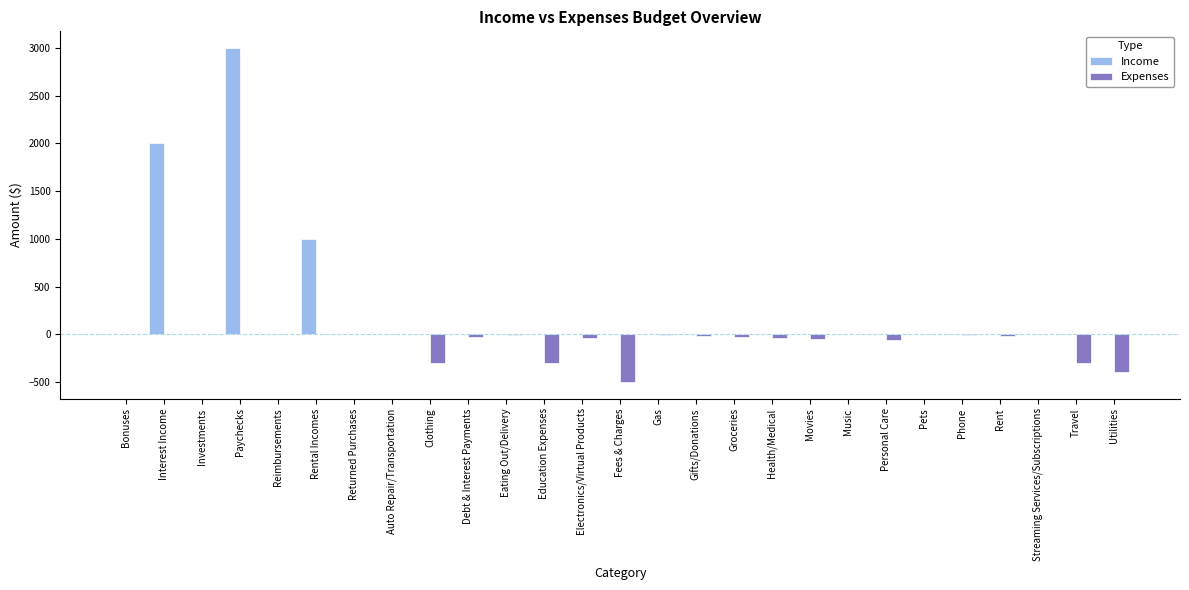

What is the sum of all Expenses values?

-2120